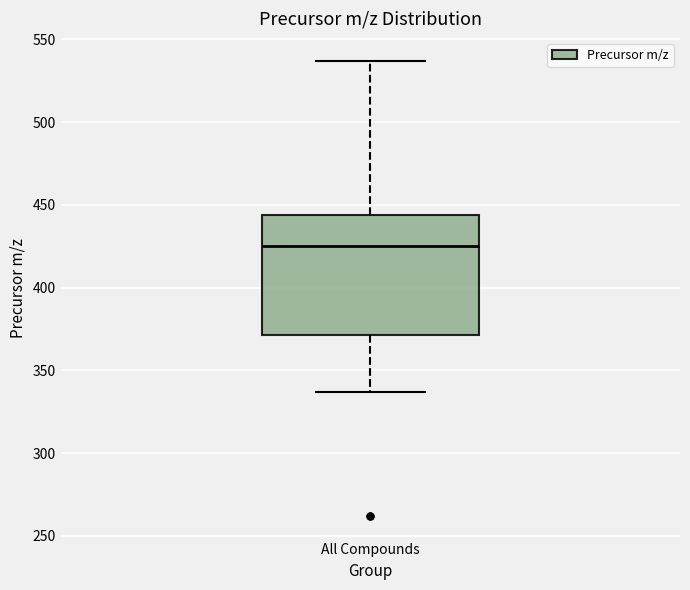

Read this box plot against the y-axis: the position of the median line, the range covered by the box, and the ends of both whiskers. The values are not printed on the chart, so give them approximately, as read against the axis.

median 425, box 370 to 445, whiskers 335 to 535